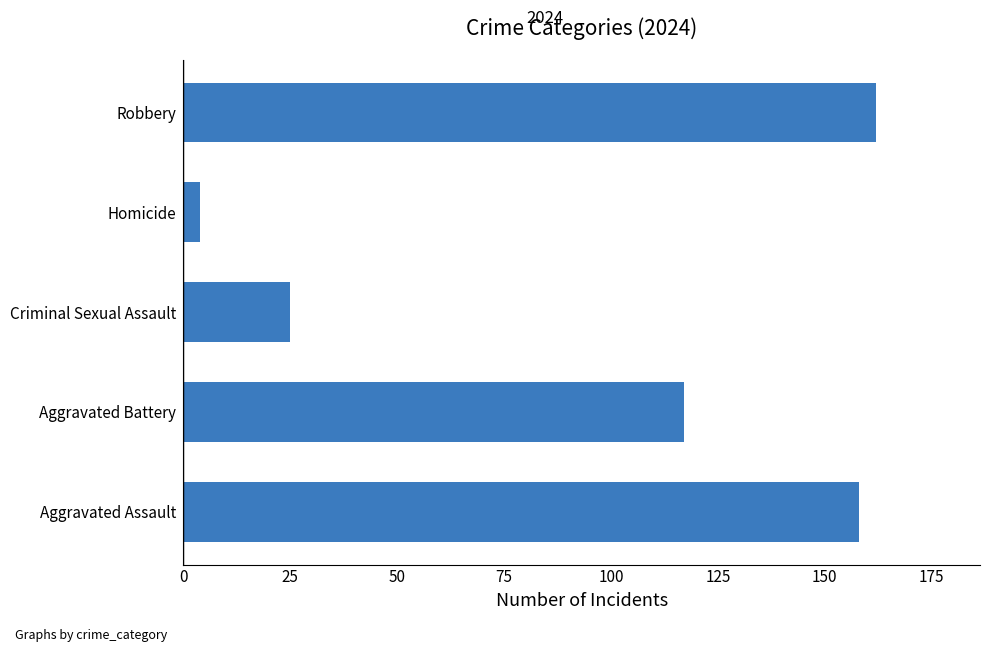

Rank the categories by value from highest to lowest.

Robbery, Aggravated Assault, Aggravated Battery, Criminal Sexual Assault, Homicide